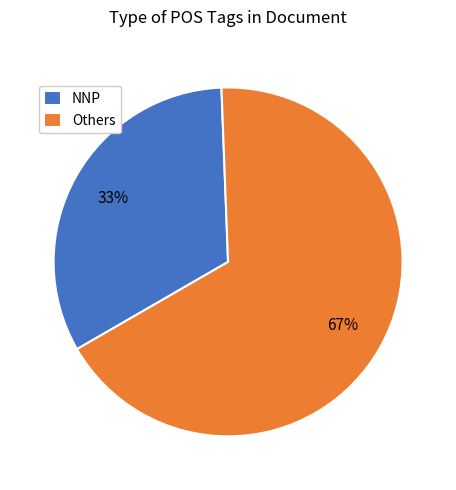

The NNP slice represents 43% of the pie. True or false?

False